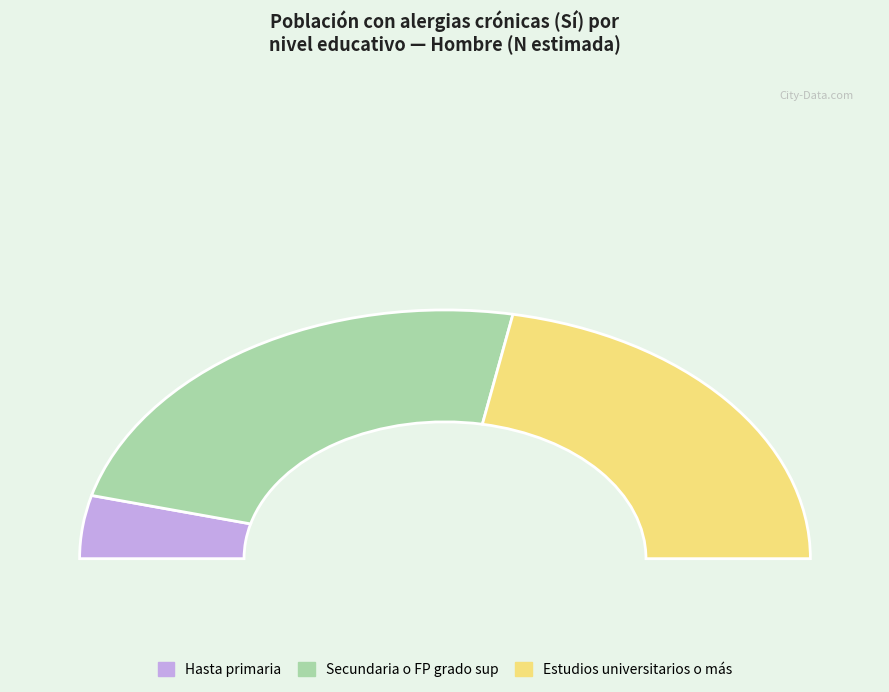

Does Estudios universitarios o más account for over 50% of the chart?

No